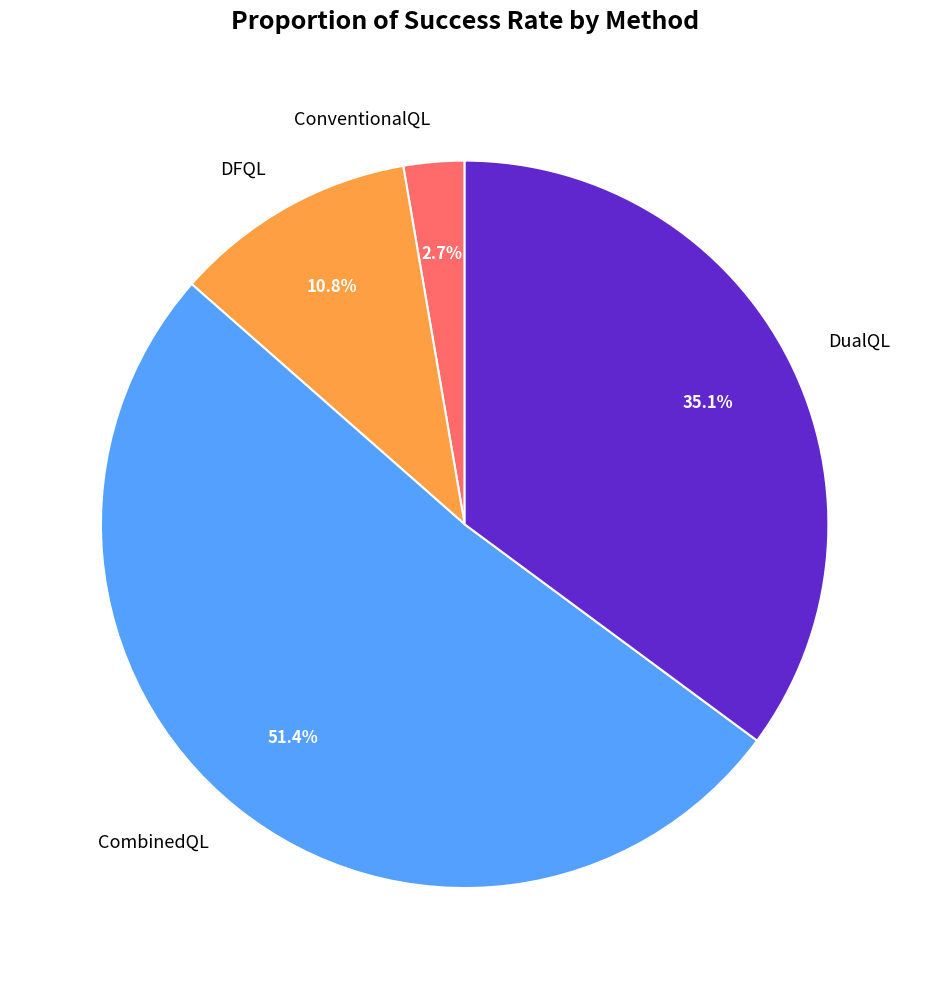

Which category has the biggest portion of the pie?

CombinedQL